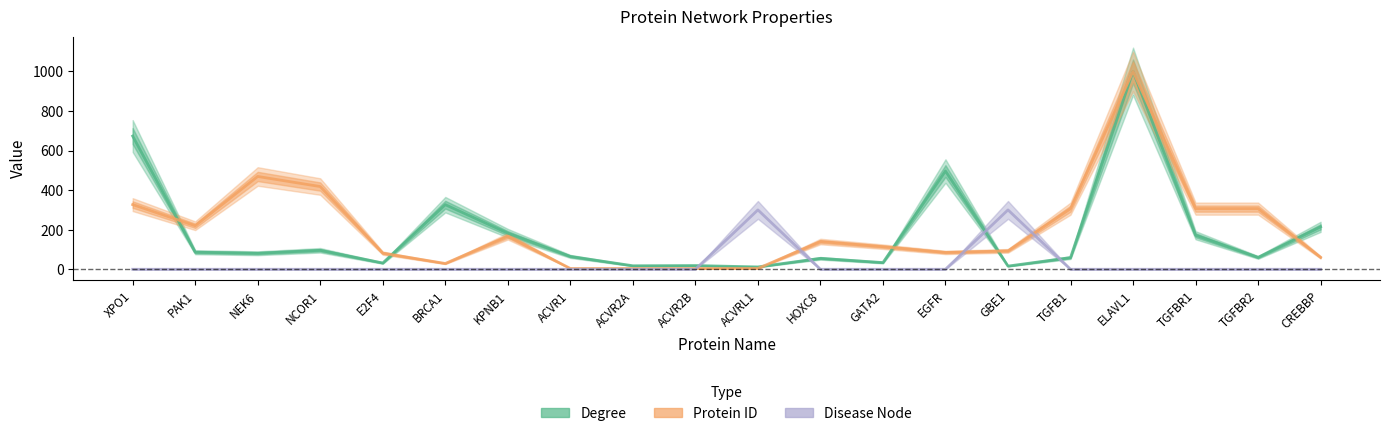

Is it true that Protein ID equals 4.0 at ACVR2B?

True